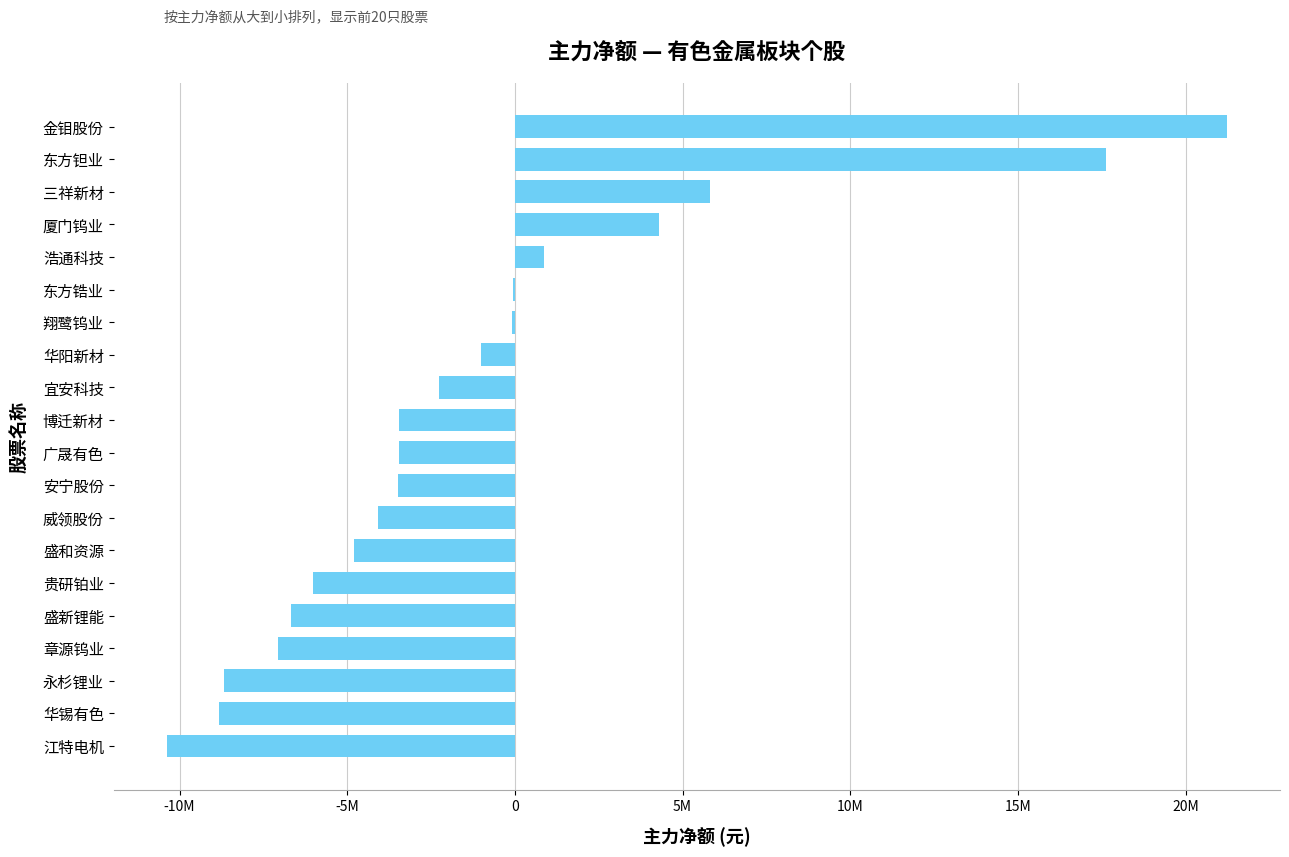

How many series are shown in this chart?

1